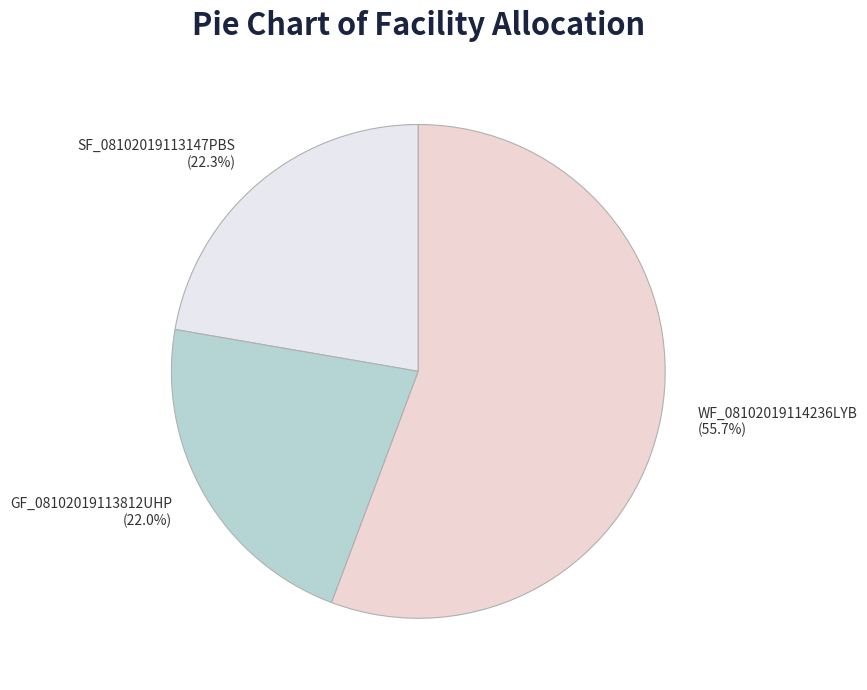

What is the largest slice in the pie chart?

WF_08102019114236LYB